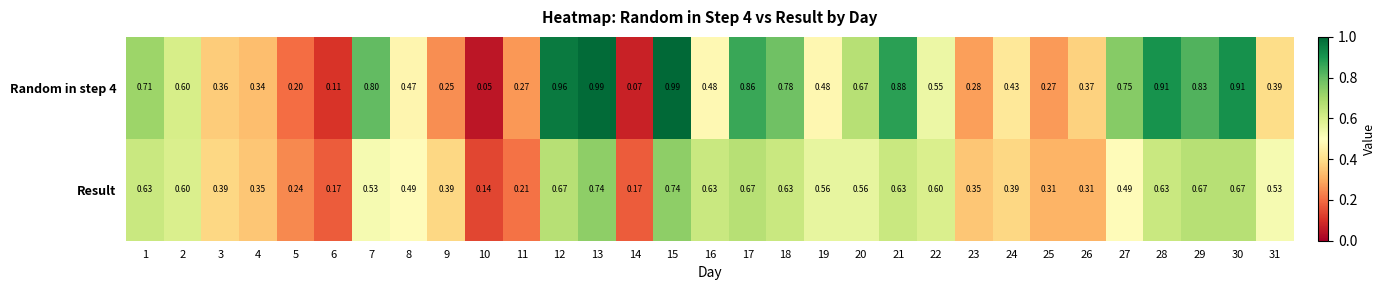

Which series has the largest range (max minus min)?

Random in step 4